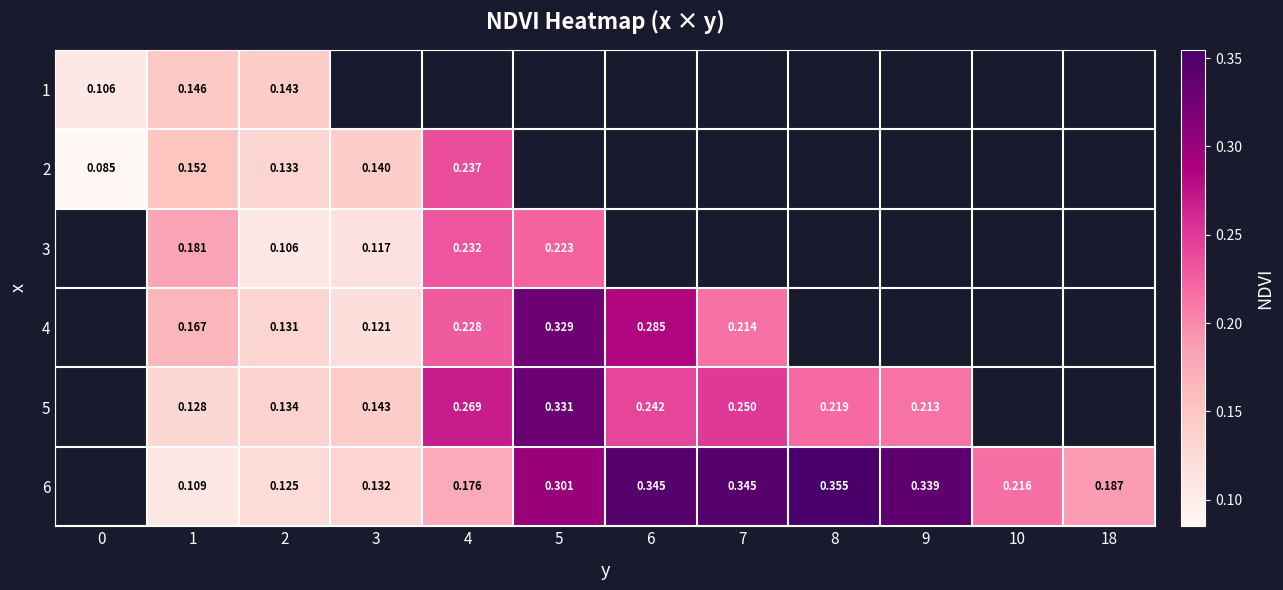

Between 8 and 5, which is larger?

5